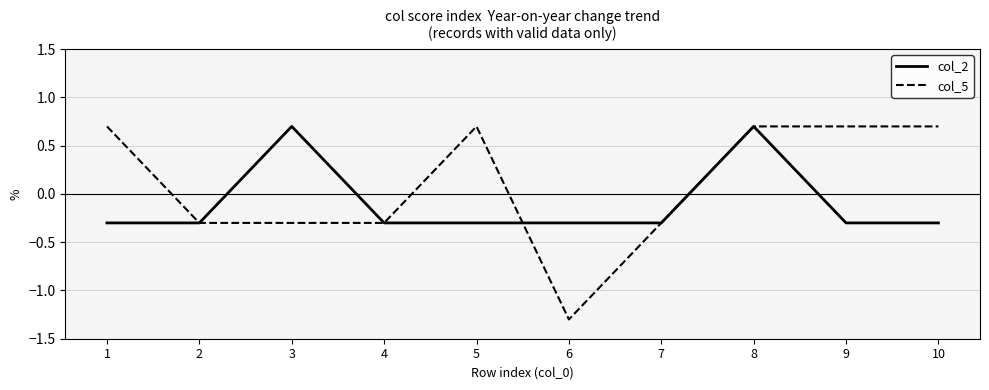

Which series has the largest total across all categories?

col_5